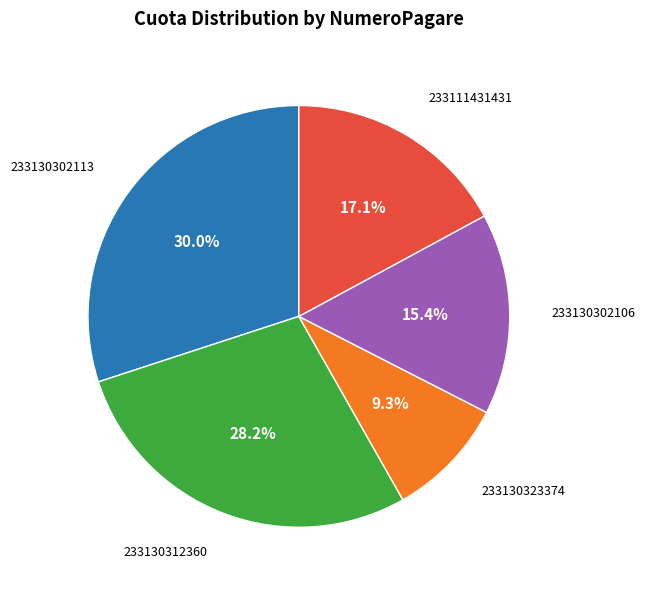

Is there a majority slice in this chart?

No